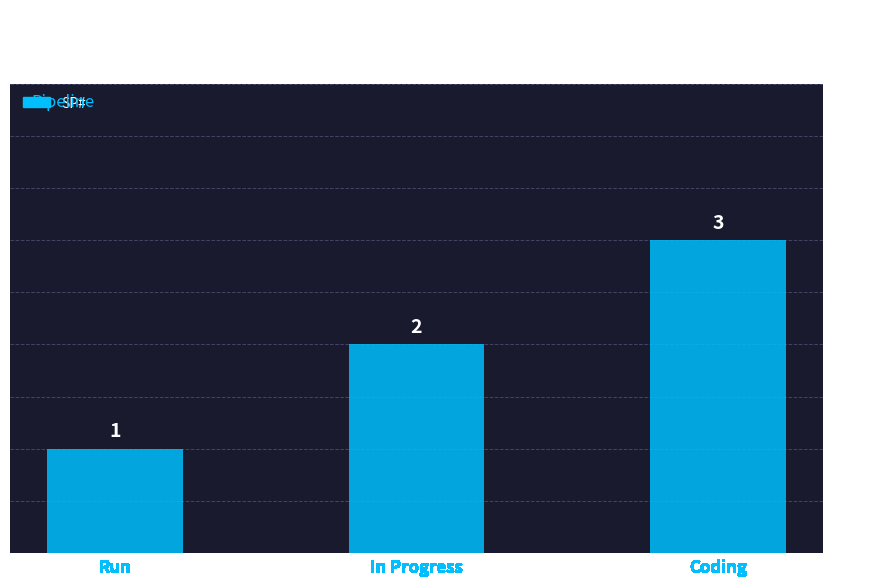

Approximately how many times larger is the value at In Progress compared to Run?

2.0